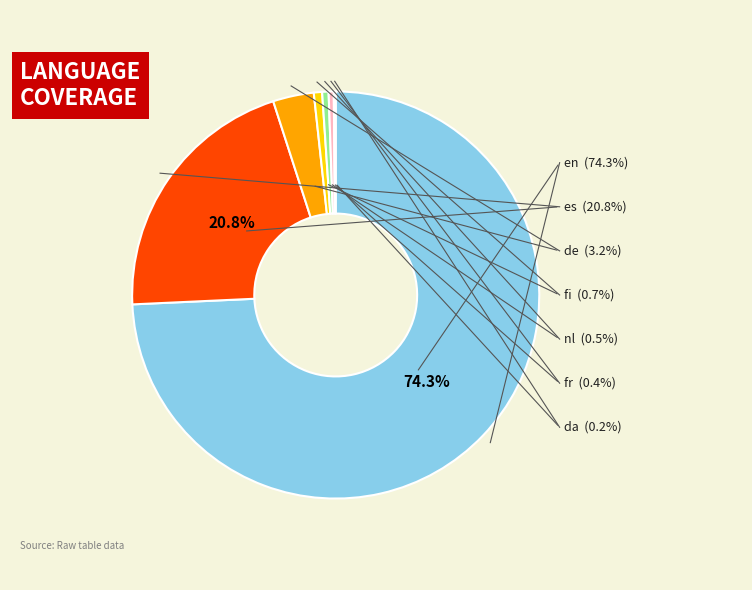

Which slice represents more than half of the pie?

en